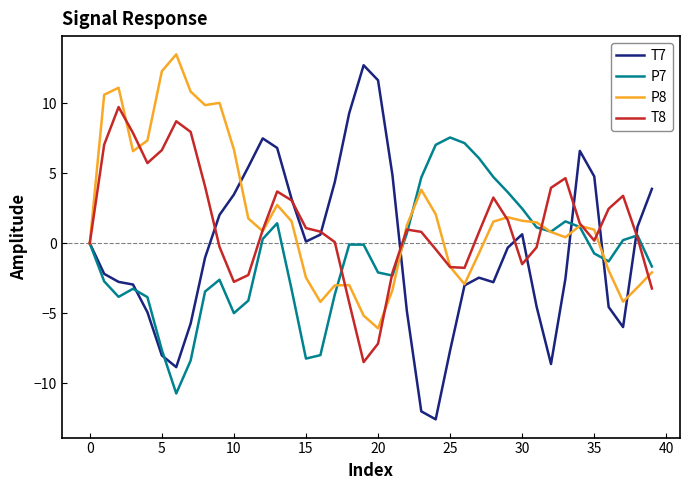

Which series has the largest range (max minus min)?

T7